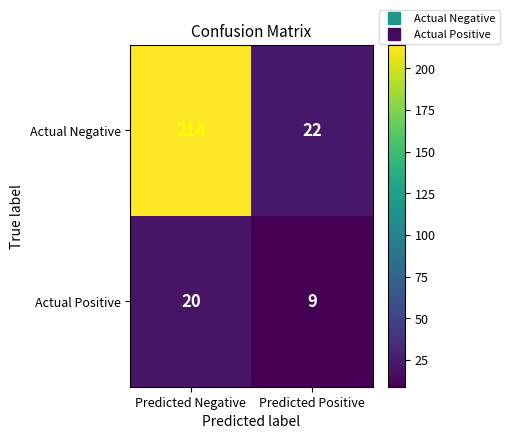

Which series has the widest spread of values?

Actual Negative